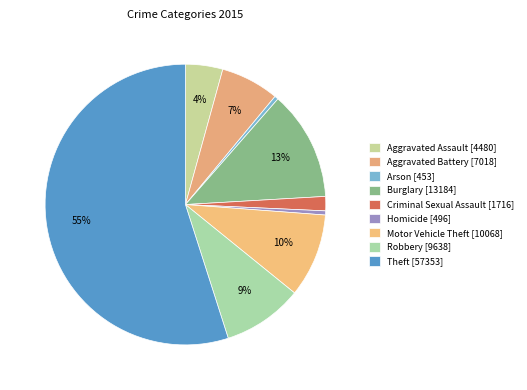

To the nearest percent, what portion does Criminal Sexual Assault represent?

2%